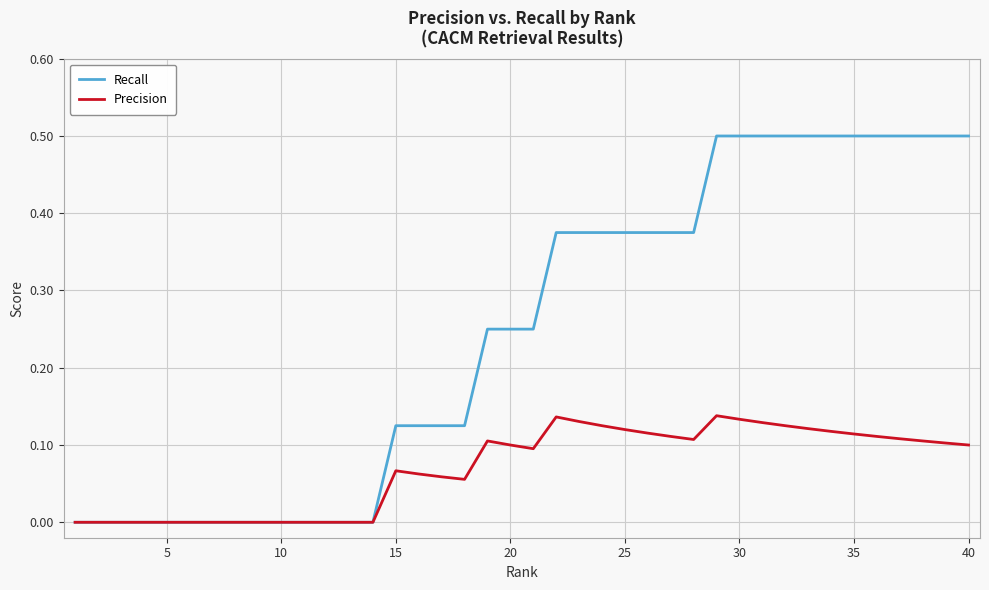

What is the highest value of the Recall series?

0.5